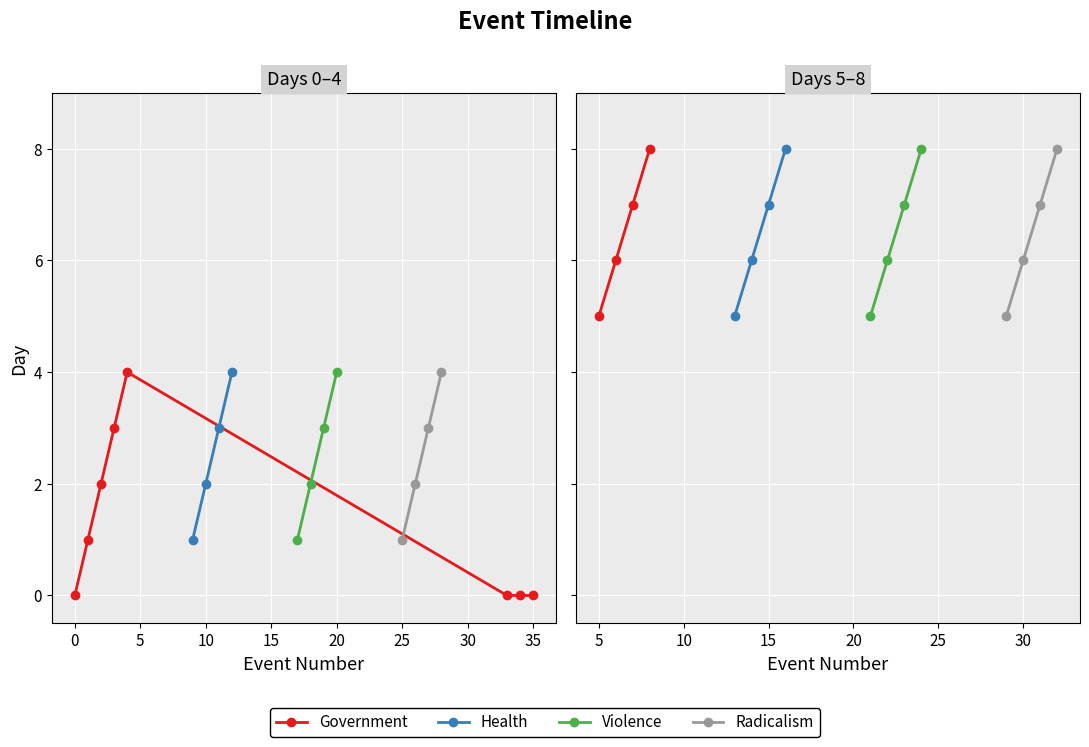

What is the sum of the Government values at 10 and −5?

13